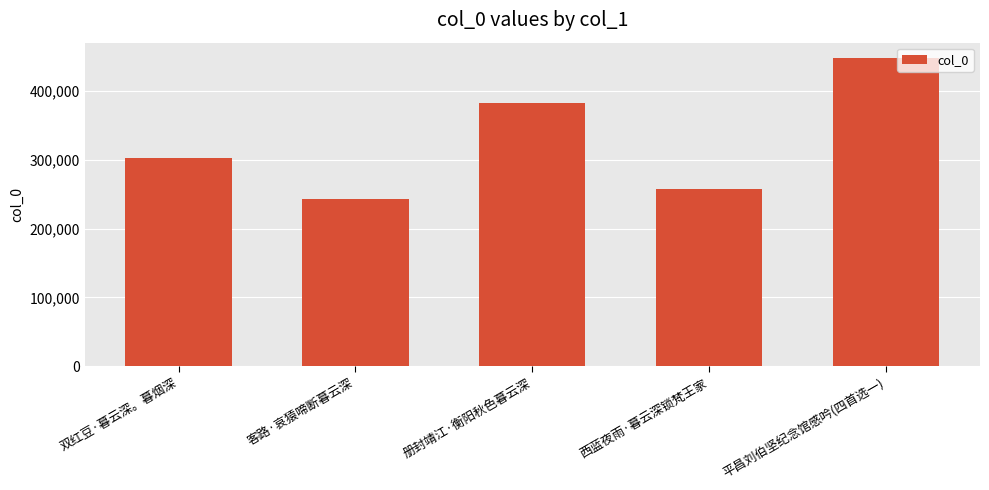

What is the difference between the maximum and minimum values?

204402